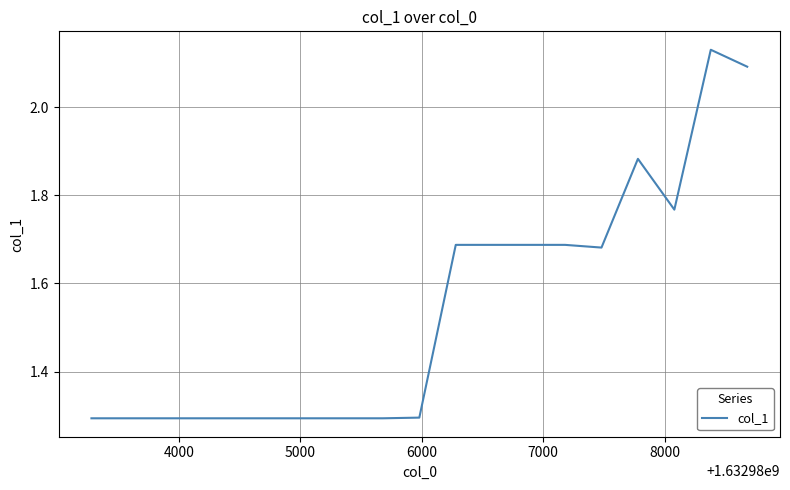

What is the minimum value shown in the chart?

1.3